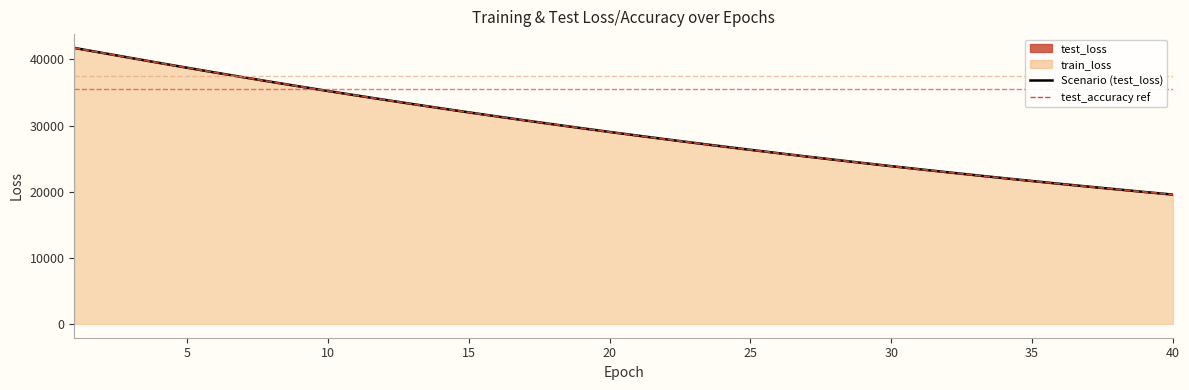

List the series in order of their peak value, lowest first.

train_loss, test_loss